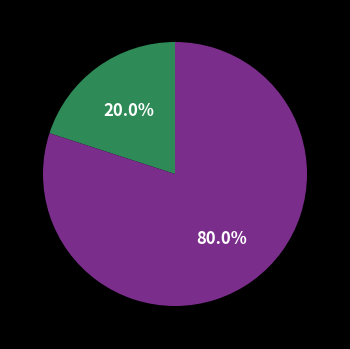

Does any single category account for the majority?

Yes